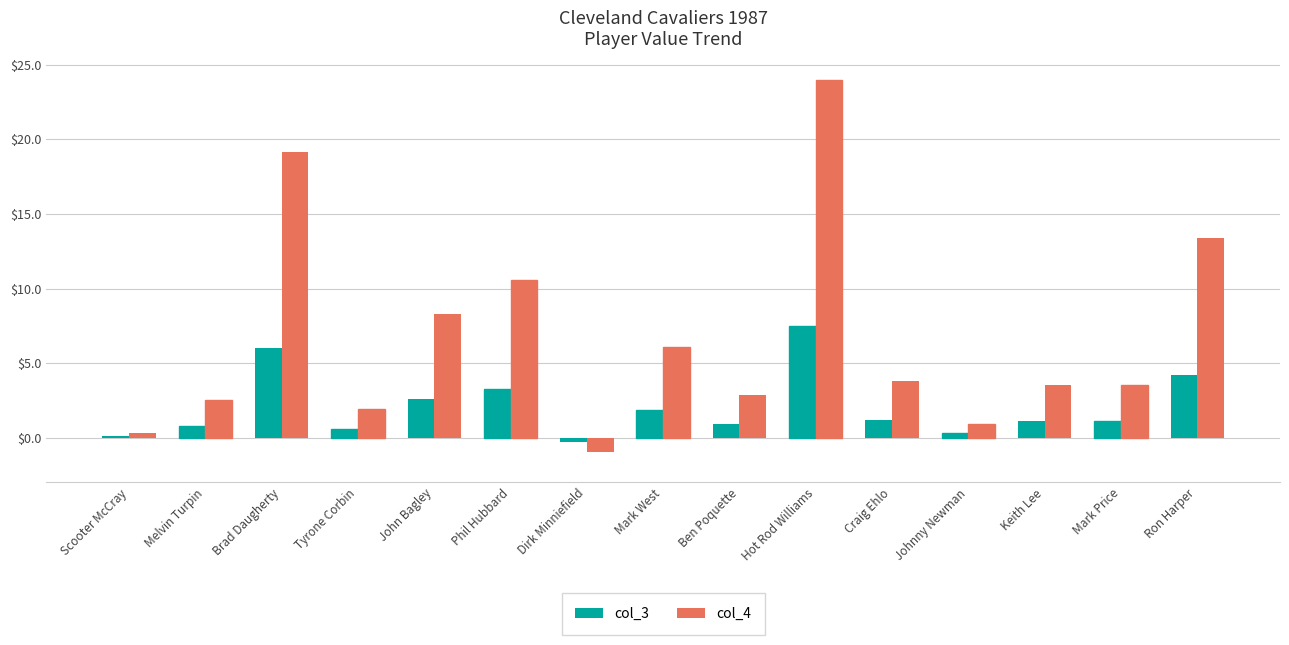

True or false: col_3 has a value of 3.3 at Mark West.

False